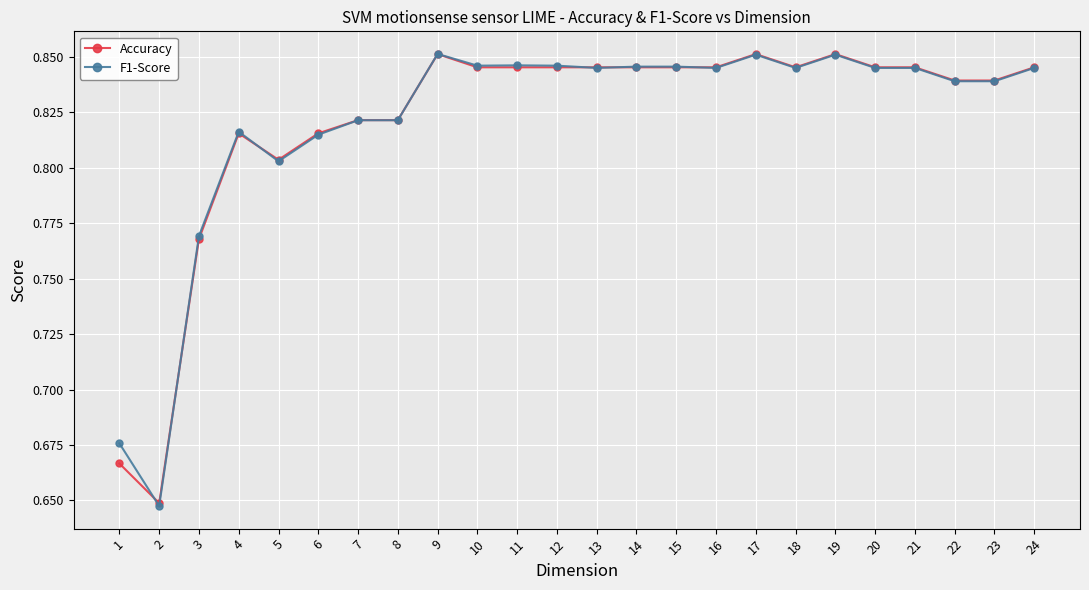

How many lines are shown in the chart?

2